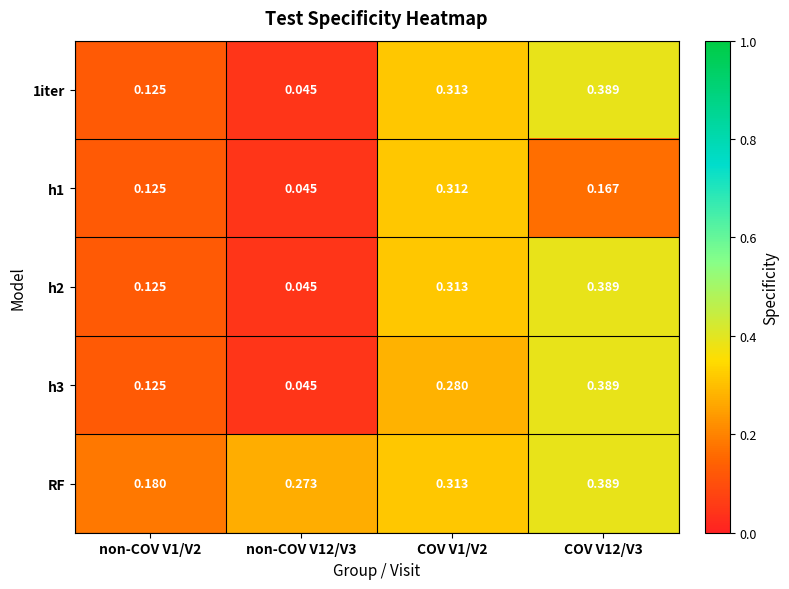

Which series has the largest total across all categories?

RF